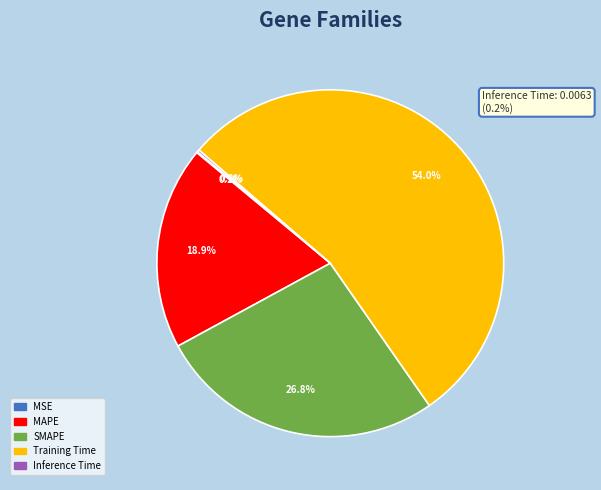

Is there any slice that represents more than half of the pie?

Yes